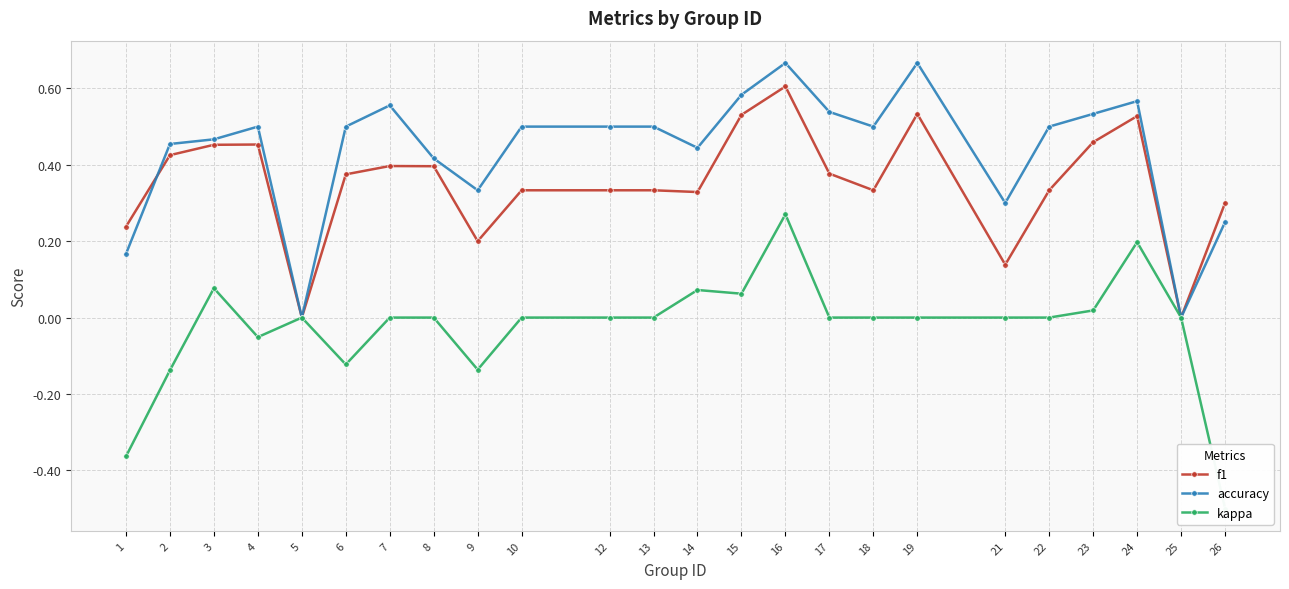

True or false: kappa and f1 cross at least once.

False